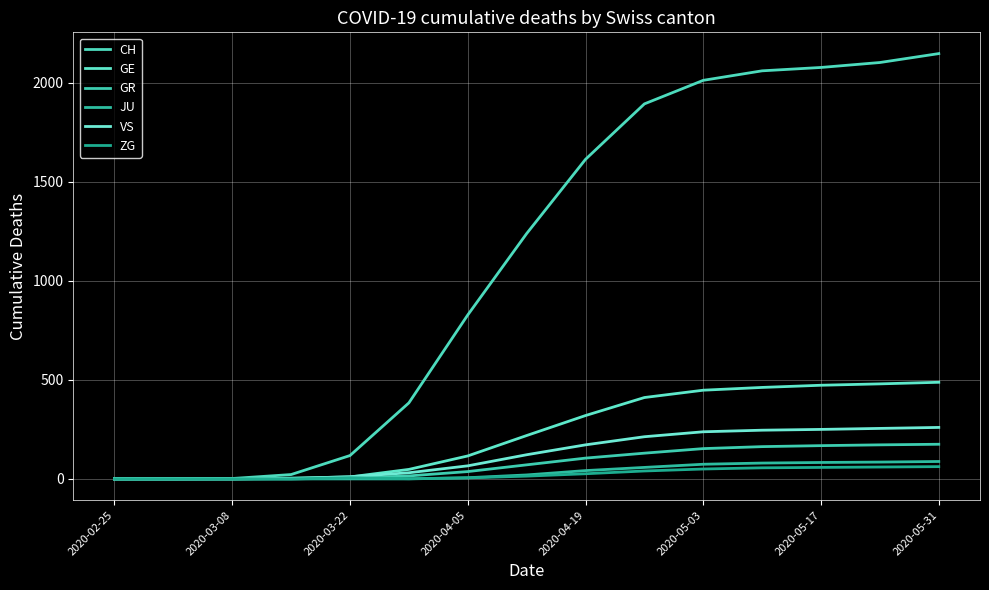

Does the chart display data point markers on the line(s)?

No